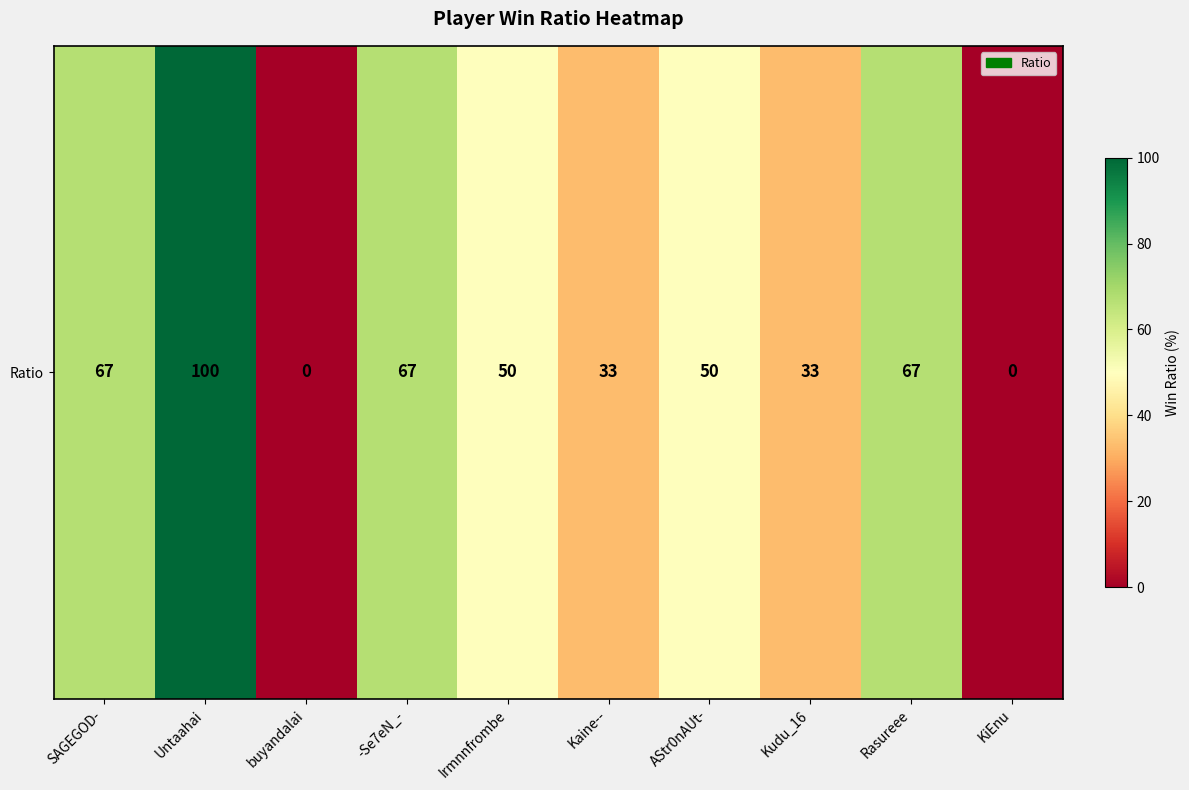

Which category has the highest value across all series?

Untaahai